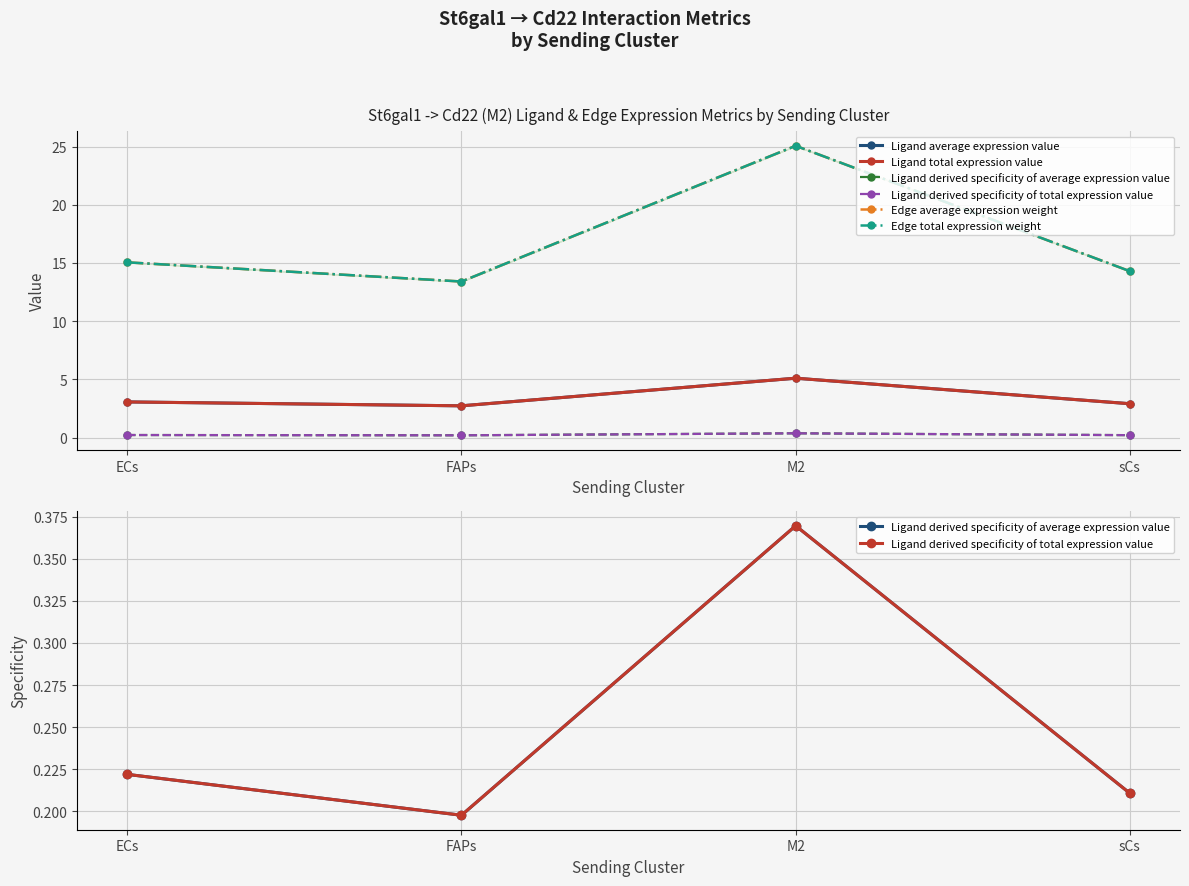

What is the difference between the highest and lowest values at M2?

24.7